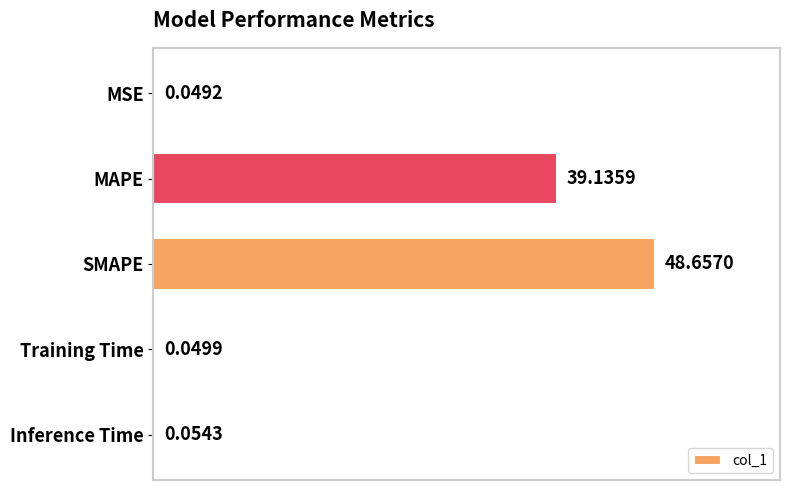

What is the average value?

17.6